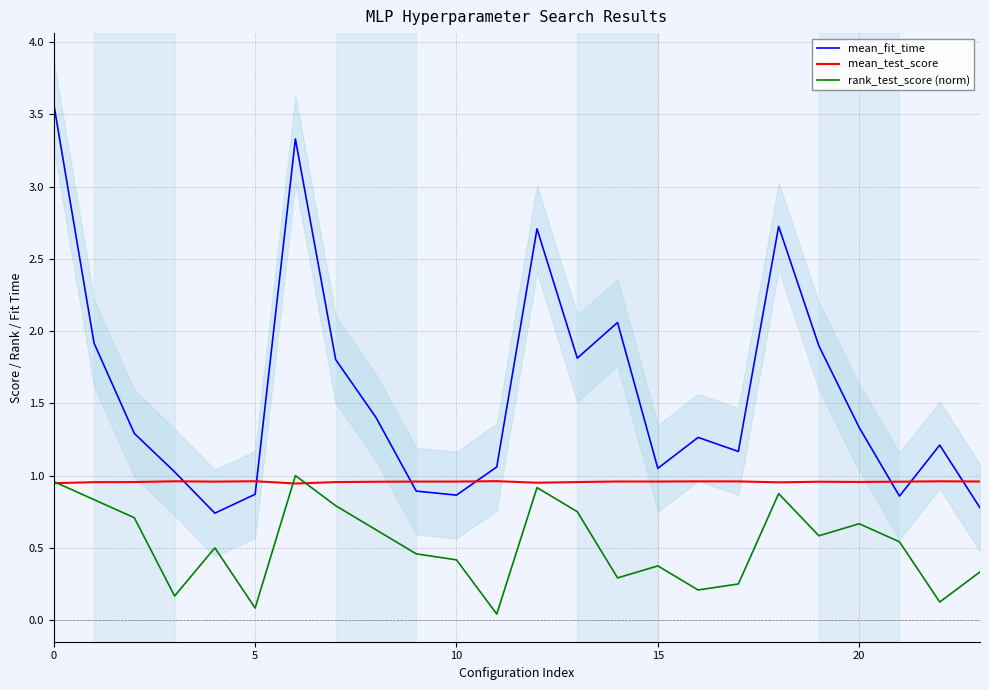

Which series ends up on top after the final intersection of mean_test_score and mean_fit_time?

mean_test_score